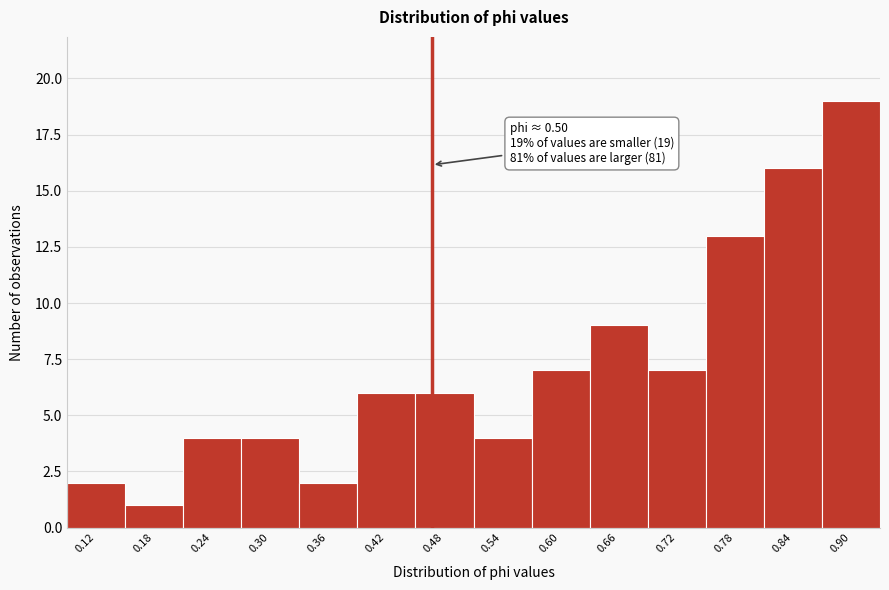

Reading left to right, transcribe all the data shown in this chart.

2	1	4	4	2	6	6	4	7	9	7	13	16	19